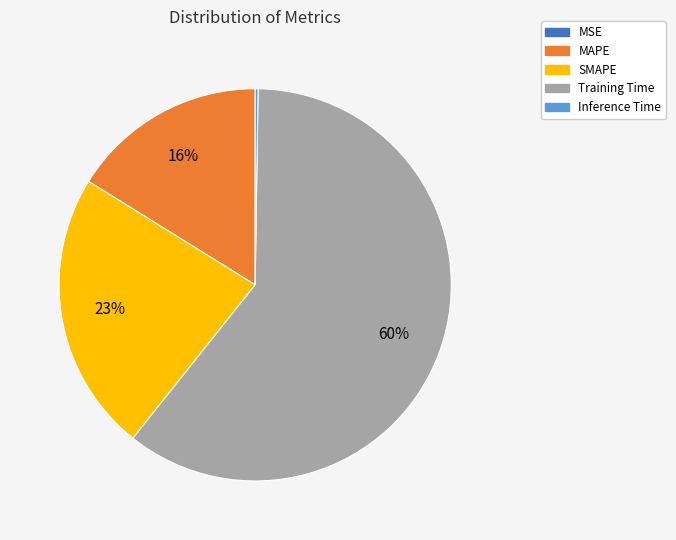

What percentage is the SMAPE slice, to the nearest percent?

23%